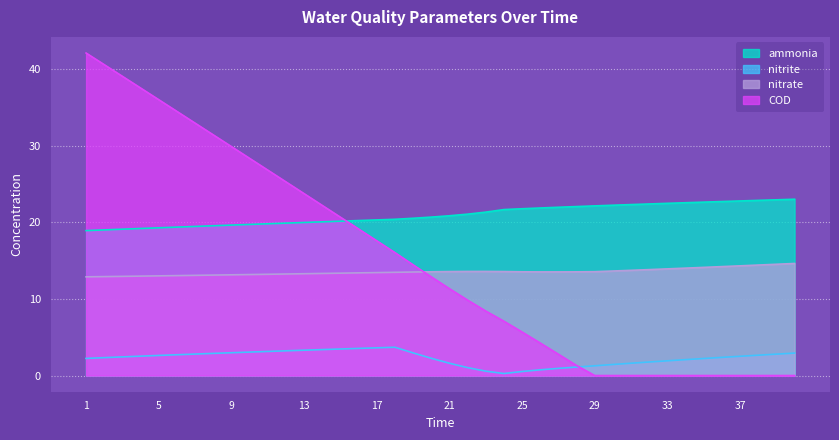

Which series has the widest spread of values?

COD